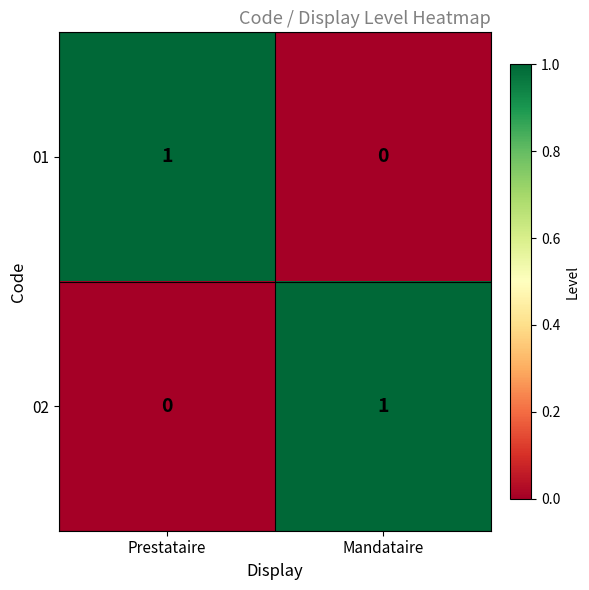

At which label is 01 closest to 0?

Mandataire